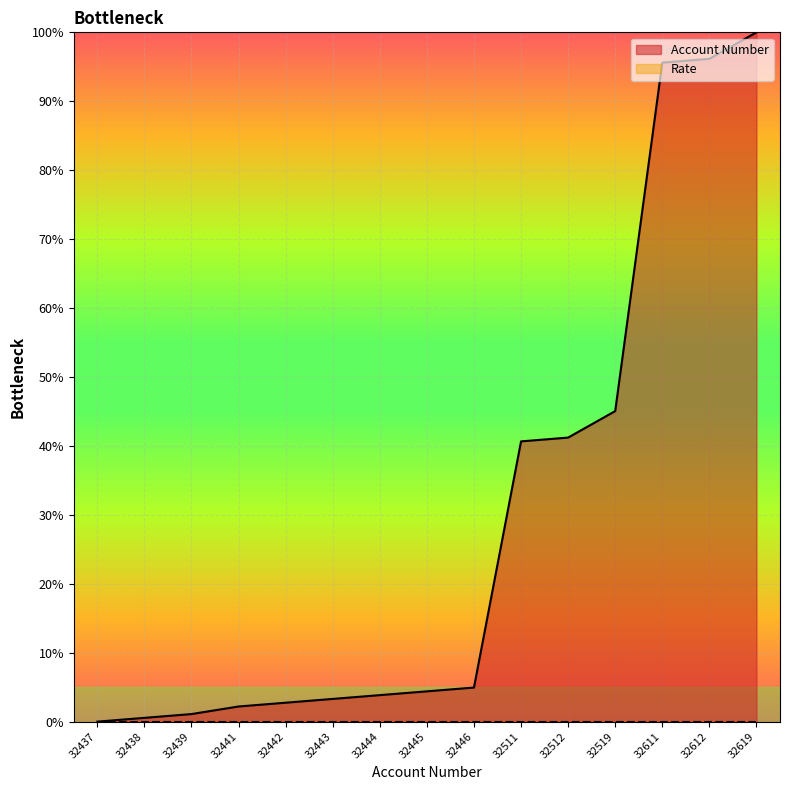

The chart shows a value of 4.4 at 32445. True or false?

True